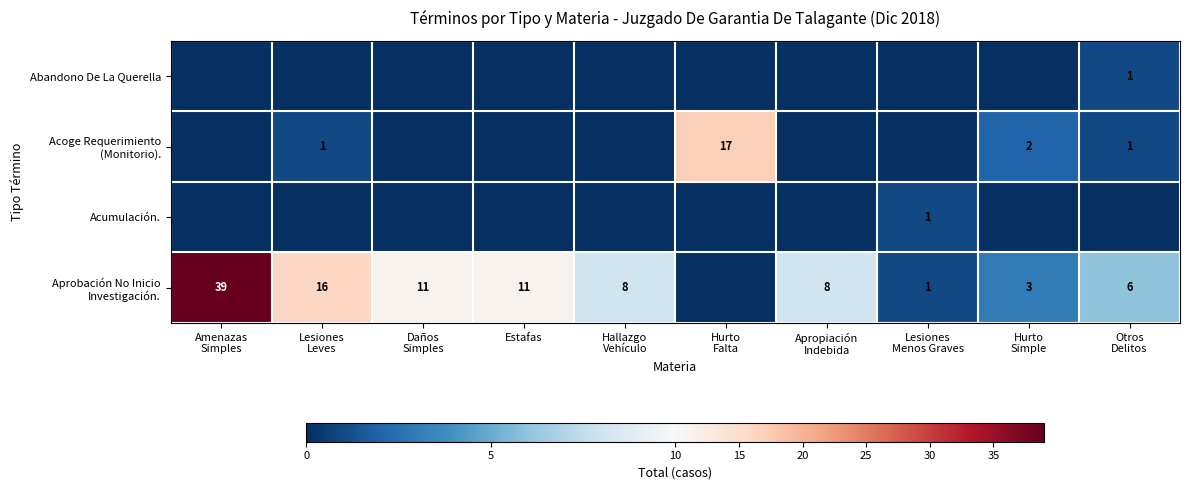

The value of Acoge Requerimiento (Monitorio). at Daños Simples is 0. True or false?

True